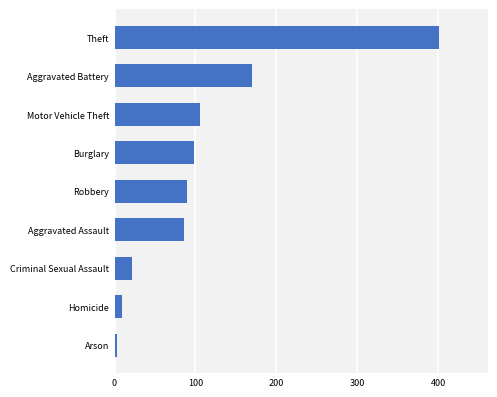

The value at Burglary is 98. True or false?

True